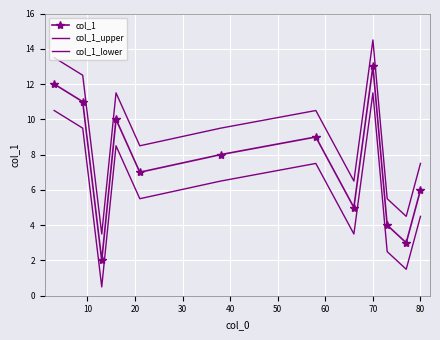

What is the sum of all col_1_upper values?

108.0